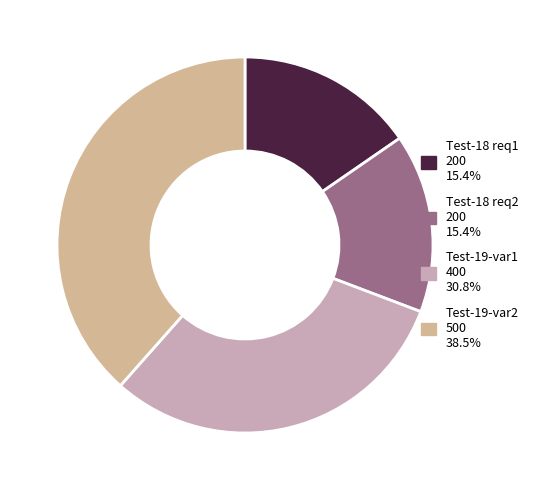

Count the number of slices in the pie.

4